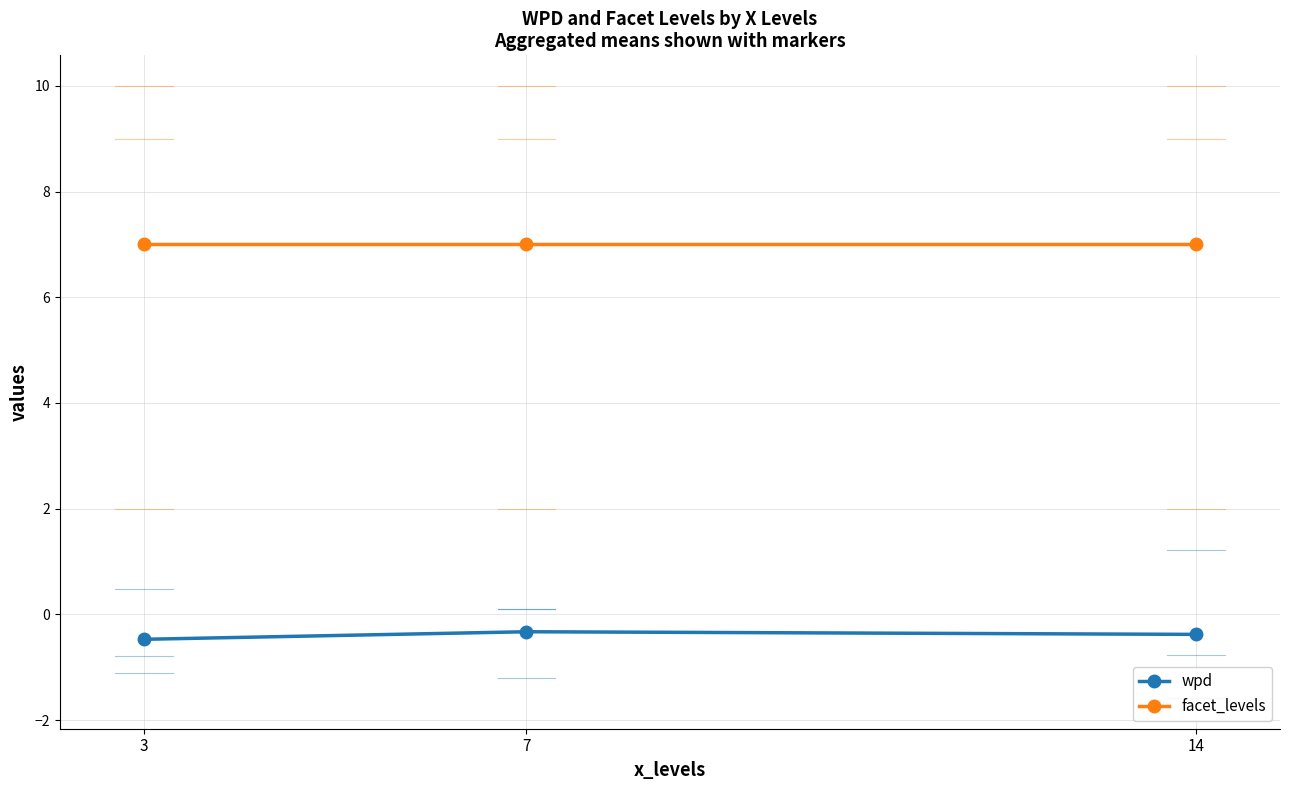

What is the spread (max minus min) of values at 14?

7.4